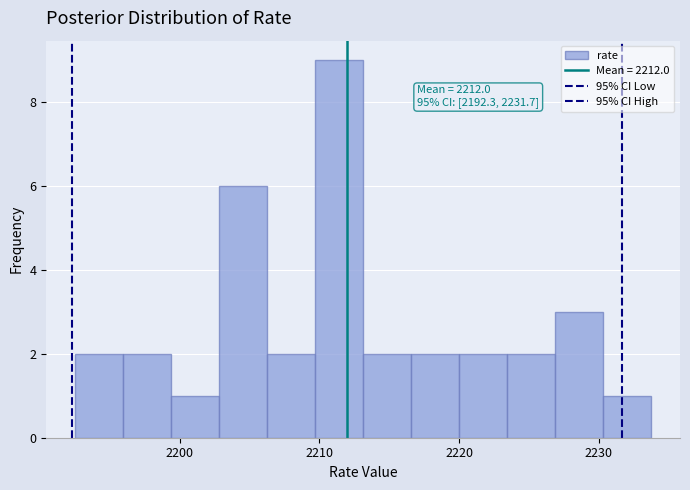

Around what value on the x-axis is the tallest bar? Give the approximate position of its centre, as read against the axis.

2211